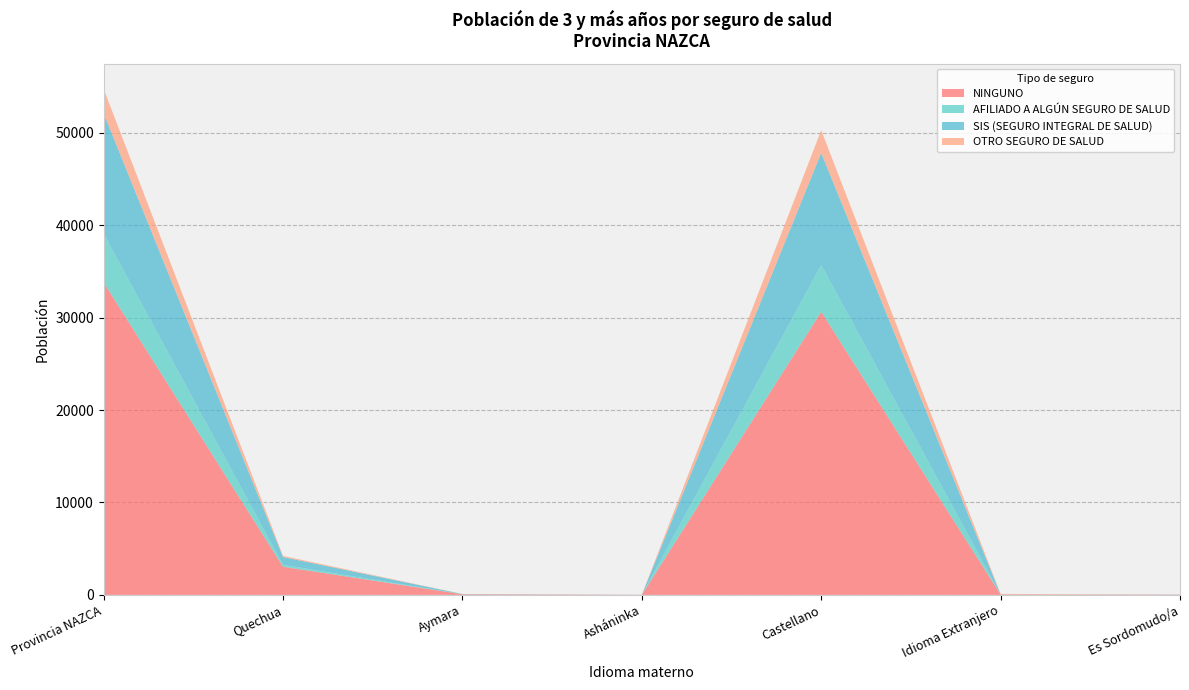

Reading left to right, extract all data points from this chart.

NINGUNO: Provincia NAZCA=33808	Quechua=3045	Aymara=69	Asháninka=8	Castellano=30625	Idioma Extranjero=37	Es Sordomudo/a=24
AFILIADO A ALGÚN SEGURO DE SALUD: Provincia NAZCA=5267	Quechua=201	Aymara=6	Asháninka=2	Castellano=5053	Idioma Extranjero=1	Es Sordomudo/a=4
SIS (SEGURO INTEGRAL DE SALUD): Provincia NAZCA=13028	Quechua=843	Aymara=17	Asháninka=3	Castellano=12142	Idioma Extranjero=12	Es Sordomudo/a=11
OTRO SEGURO DE SALUD: Provincia NAZCA=2636	Quechua=126	Aymara=5	Asháninka=2	Castellano=2446	Idioma Extranjero=56	Es Sordomudo/a=1